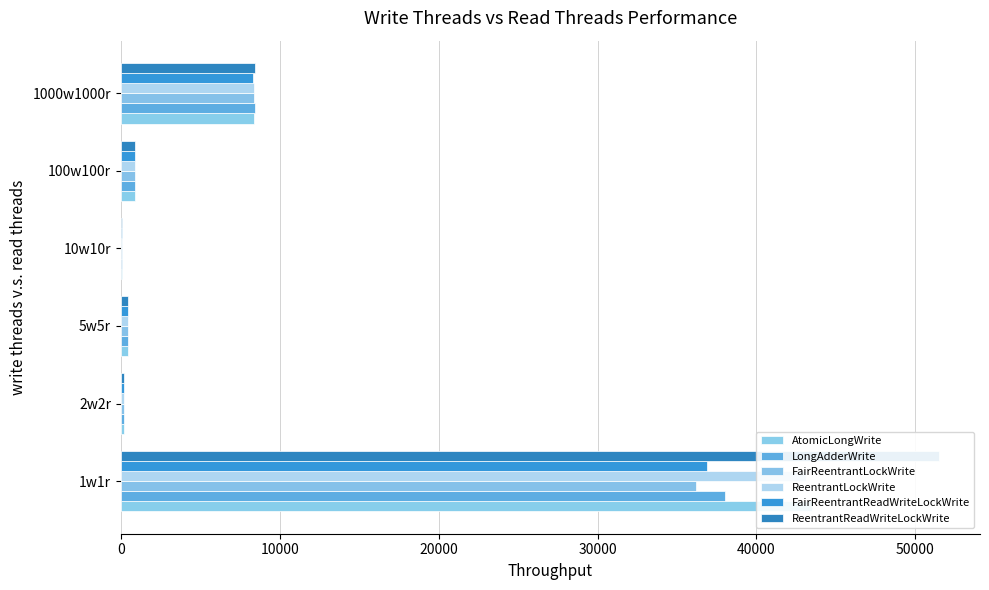

What are all the series names shown in the legend?

AtomicLongWrite, LongAdderWrite, FairReentrantLockWrite, ReentrantLockWrite, FairReentrantReadWriteLockWrite, ReentrantReadWriteLockWrite